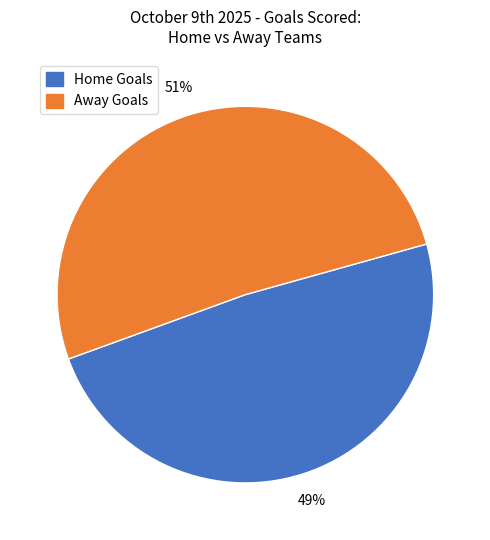

Is there any slice that represents more than half of the pie?

Yes